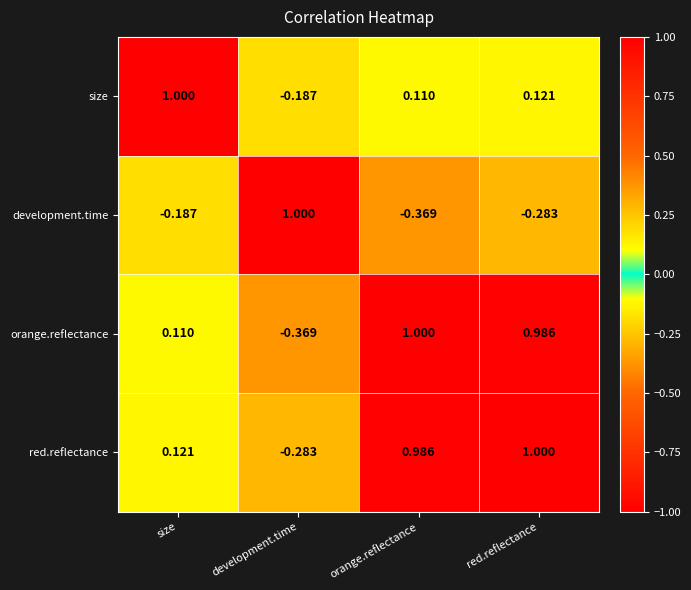

Count the number of categories in the chart.

4